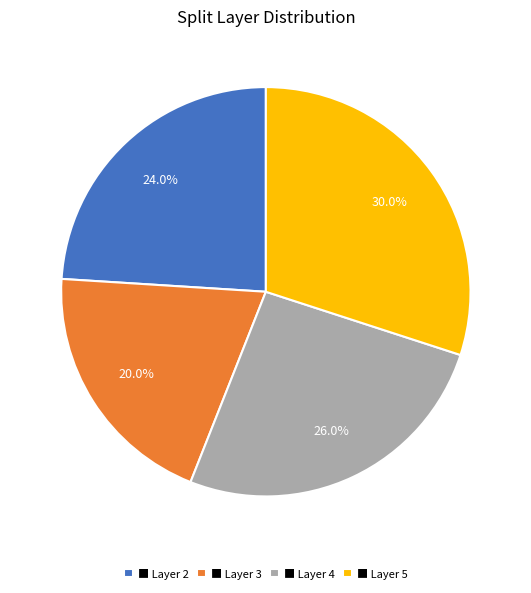

Rank the categories by value from lowest to highest.

■ Layer 3, ■ Layer 2, ■ Layer 4, ■ Layer 5